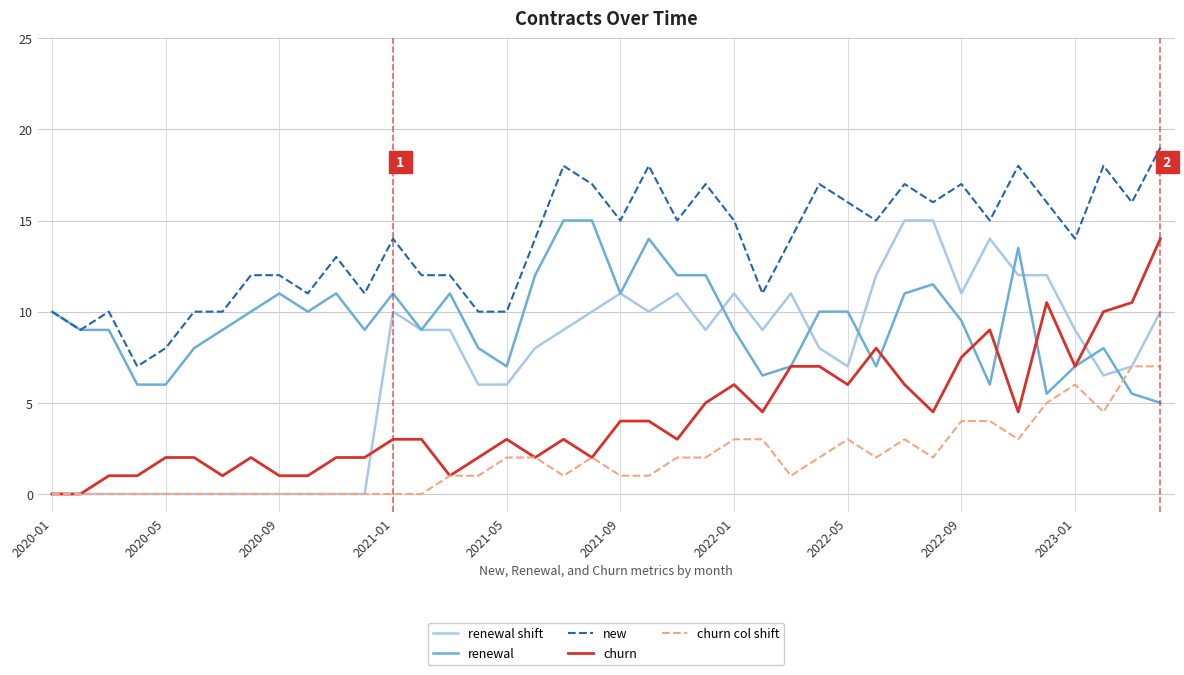

What is the greatest value displayed?

19.0